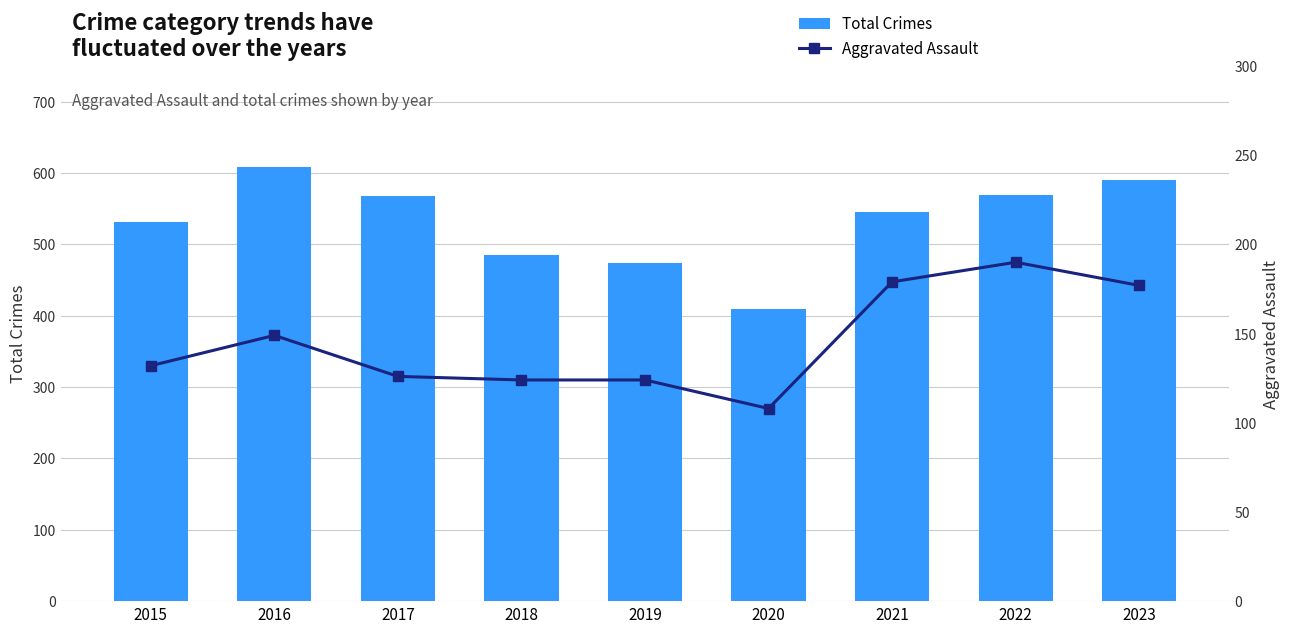

Which category has the lowest value in the Aggravated Assault series?

2020